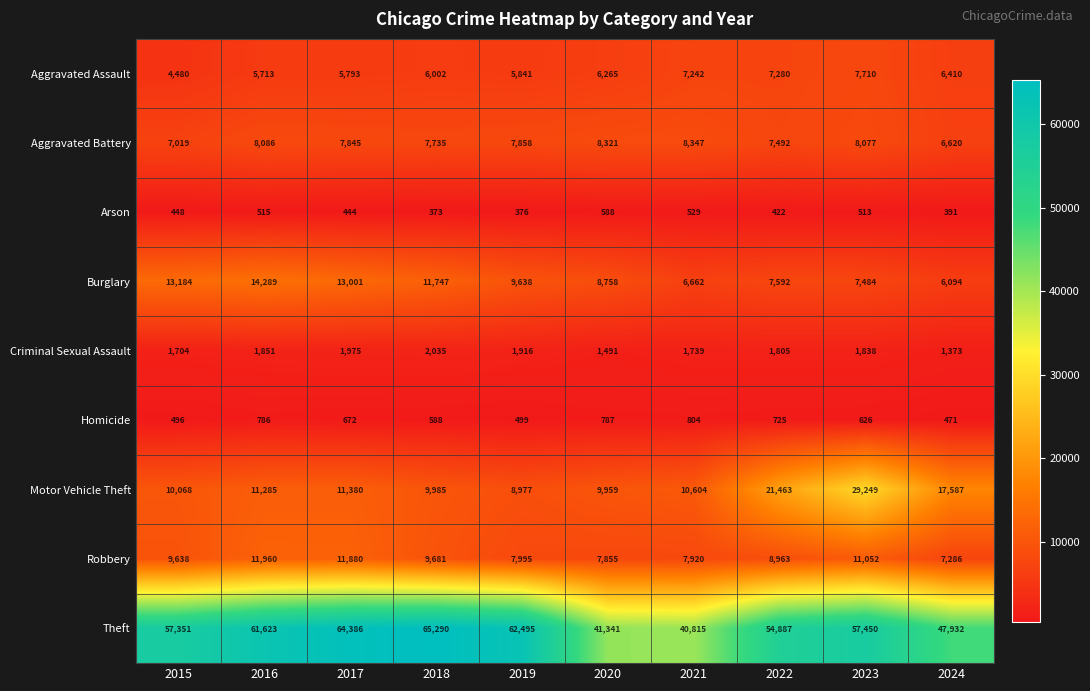

At which label does Burglary first exceed 9638?

2015